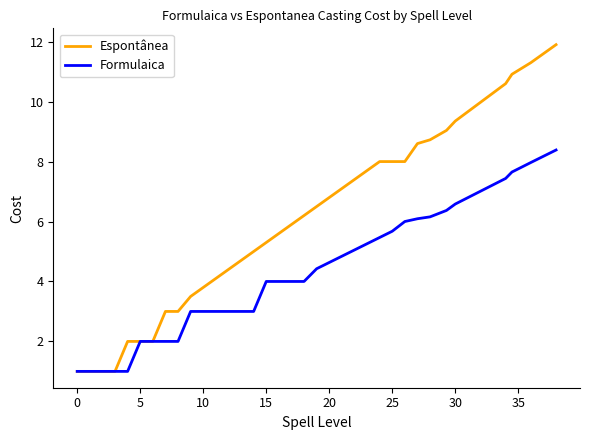

Which series has the largest range (max minus min)?

Espontânea